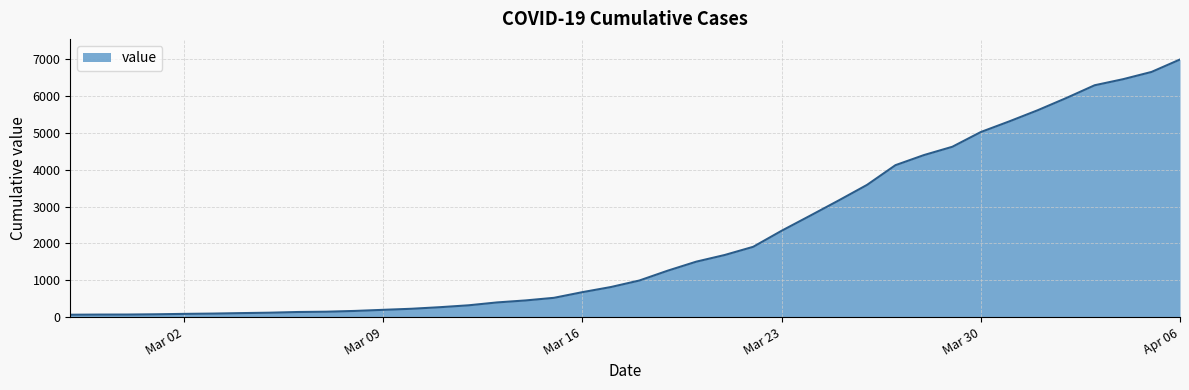

What is the maximum value shown in the chart?

6995